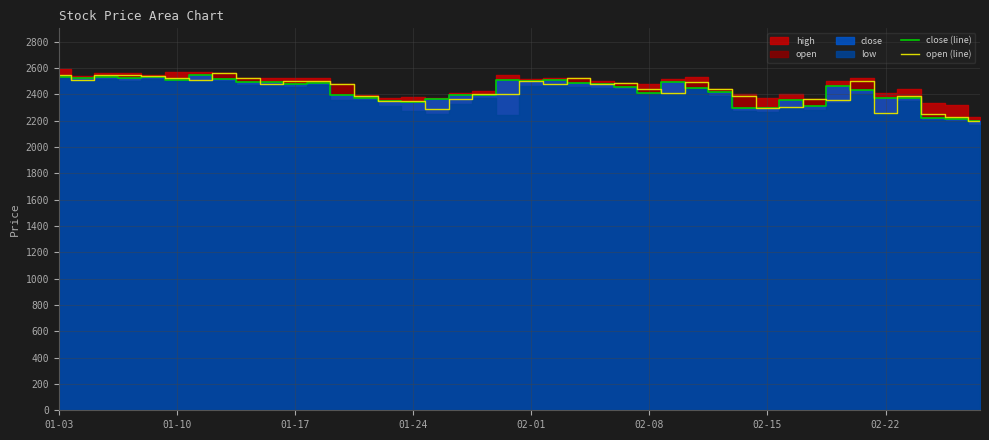

What is the maximum value for open (line)?

2561.3